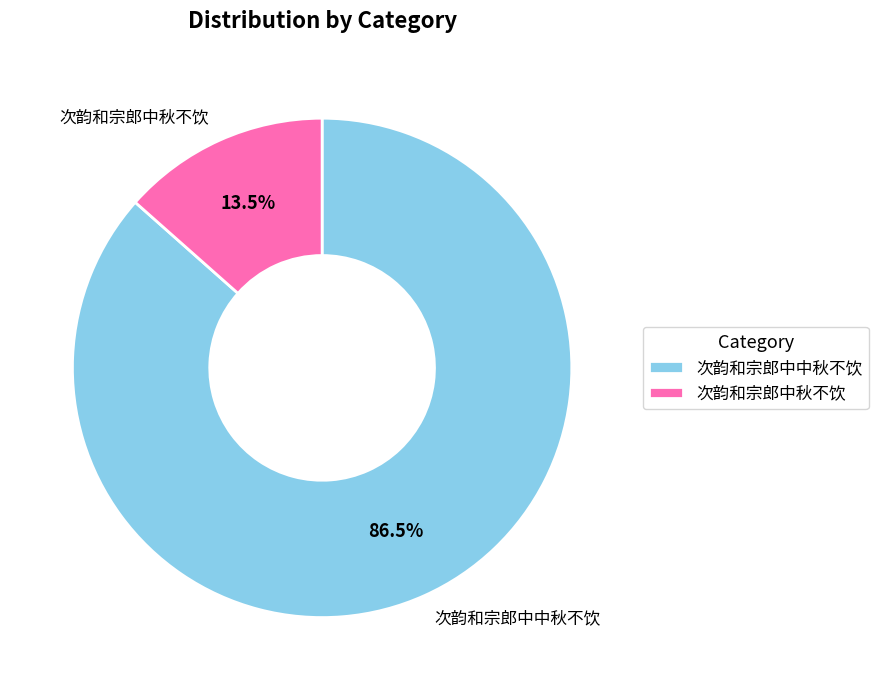

To the nearest percent, what is the difference between the largest and smallest slice percentages?

73%